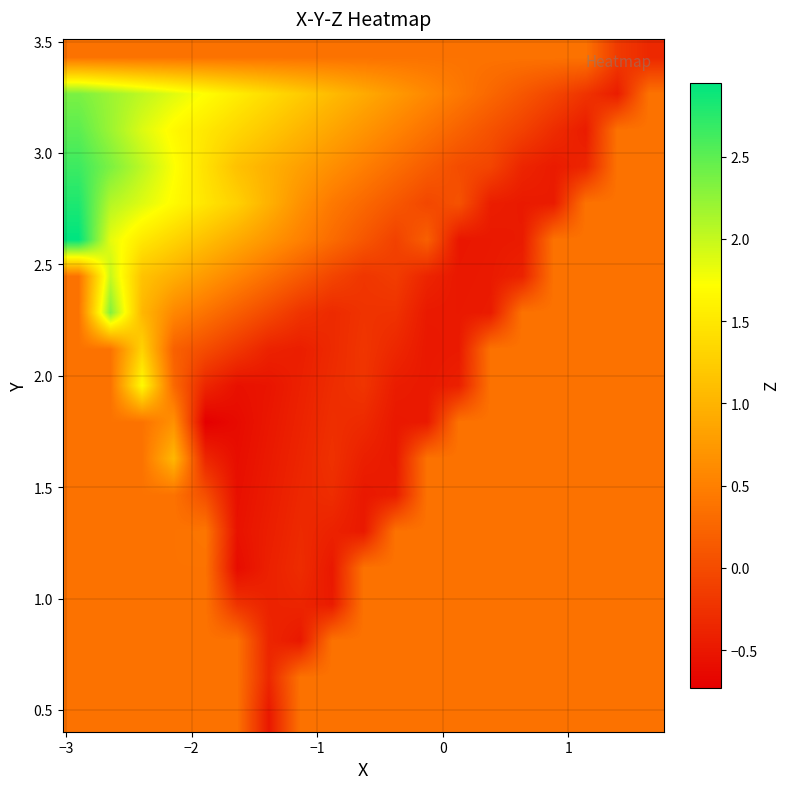

Count the number of categories in the chart.

19